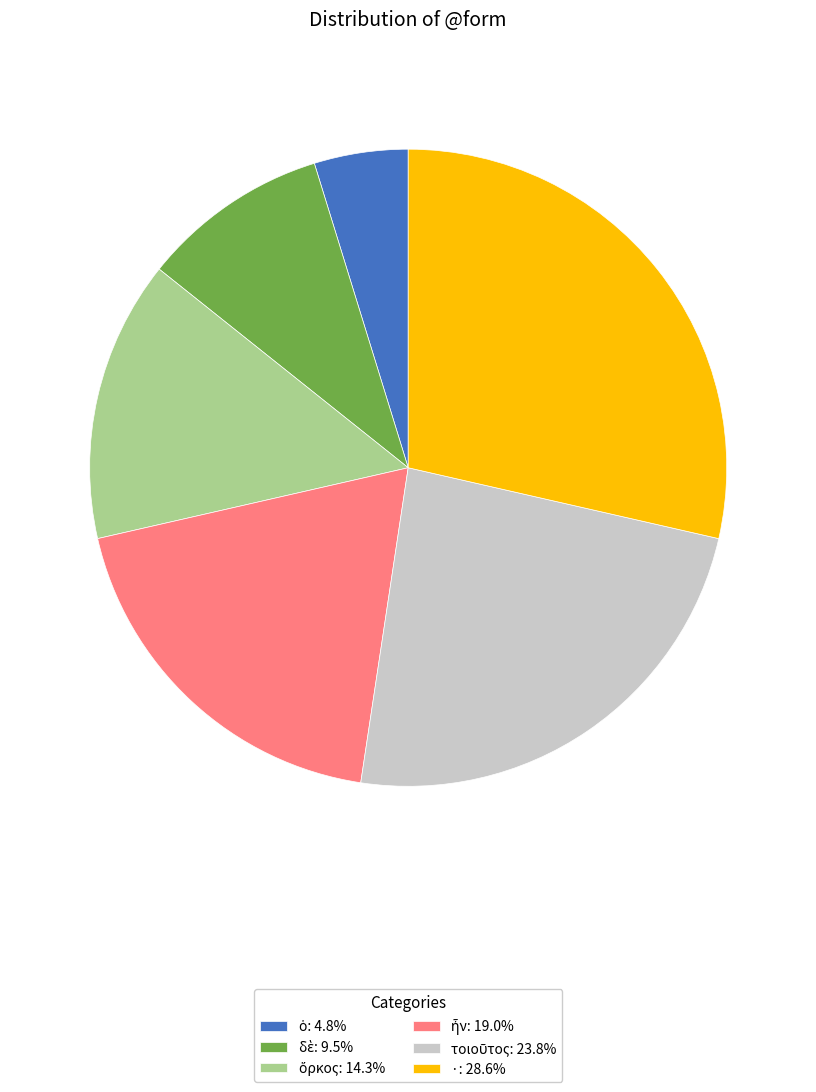

Is there any slice that represents more than half of the pie?

No